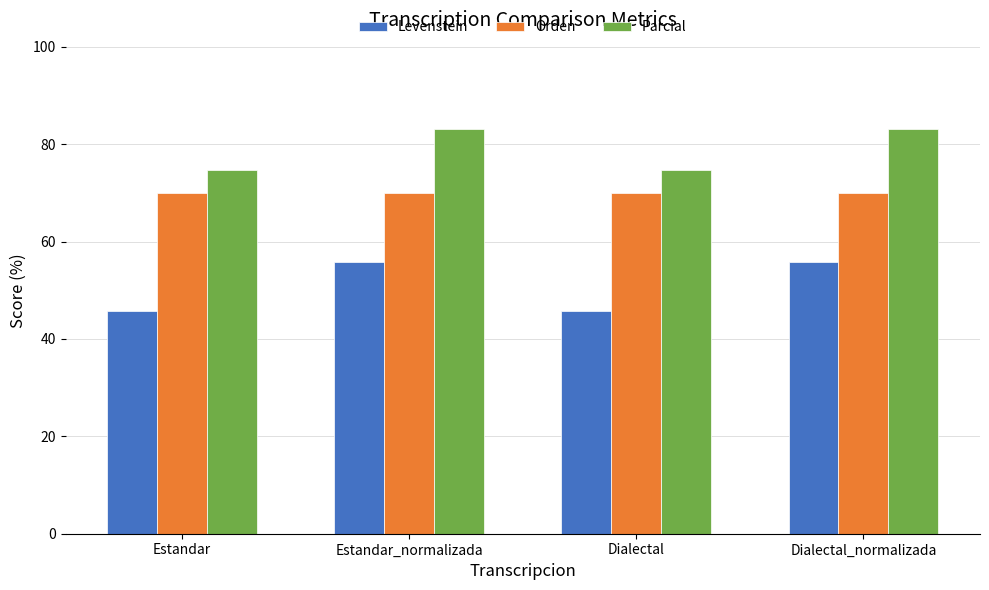

Reading left to right, list all the values displayed in this chart.

Levenstein: 45.7	55.8	45.7	55.8
Orden: 69.9	69.9	69.9	69.9
Parcial: 74.7	83.1	74.7	83.1